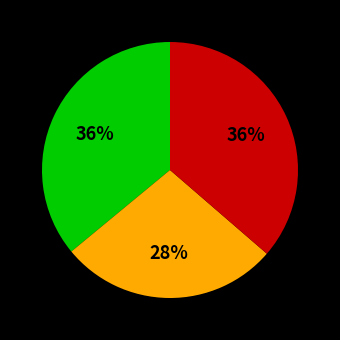

Is there any slice that represents more than half of the pie?

No